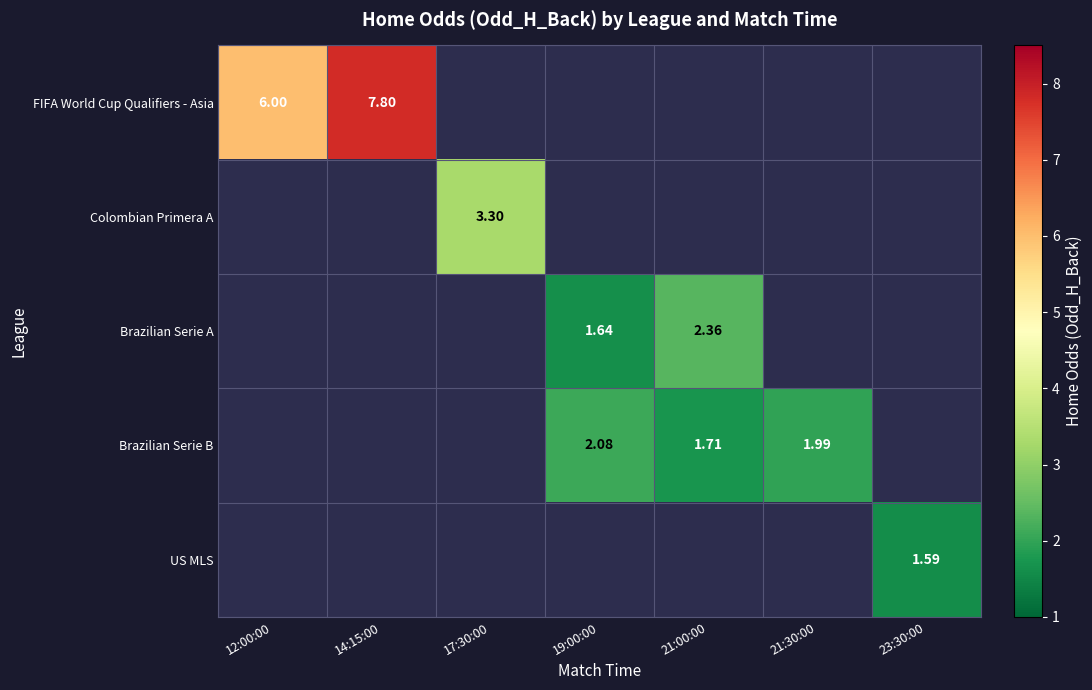

Count the number of categories in the chart.

7